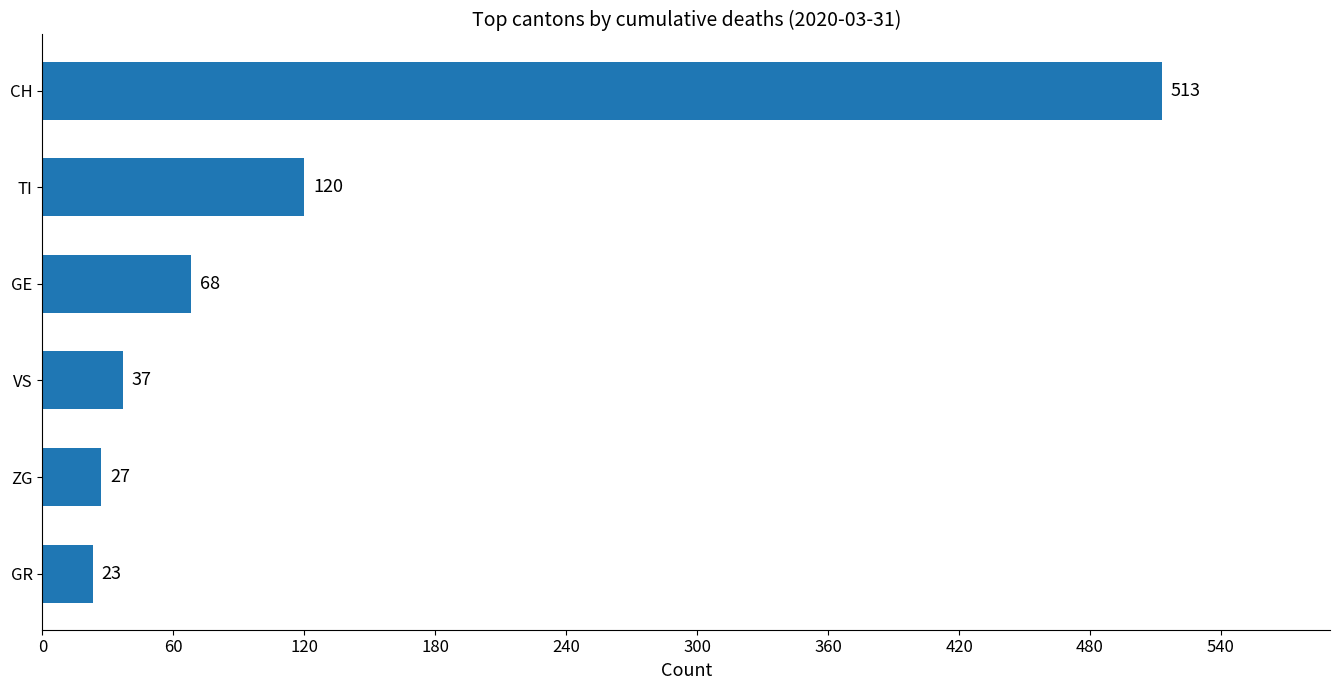

Rank the categories by value from lowest to highest.

GR, ZG, VS, GE, TI, CH